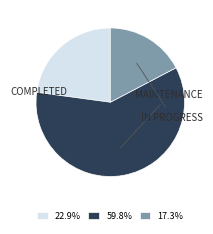

How many segments does this pie chart have?

3